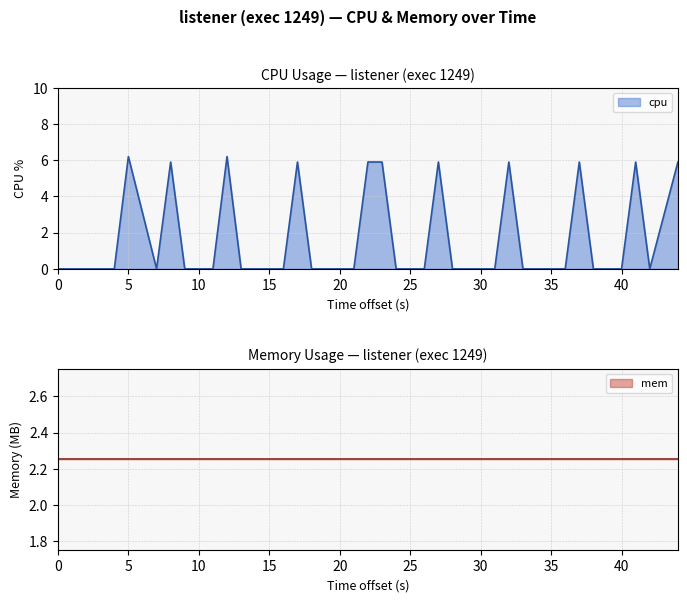

True or false: cpu has a value of 2.6 at 0.

False